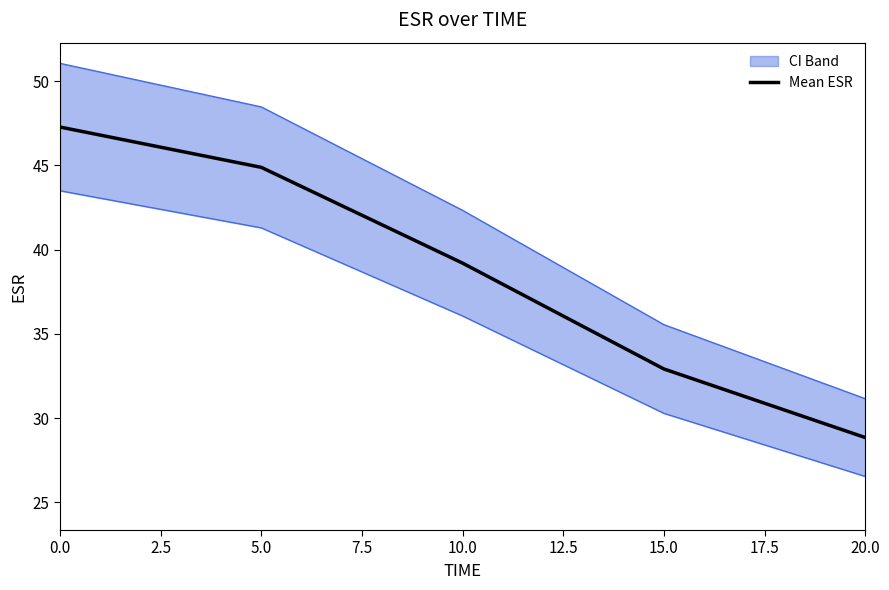

Rank the categories by Mean ESR value from lowest to highest.

20.0, 15.0, 10.0, 5.0, 0.0